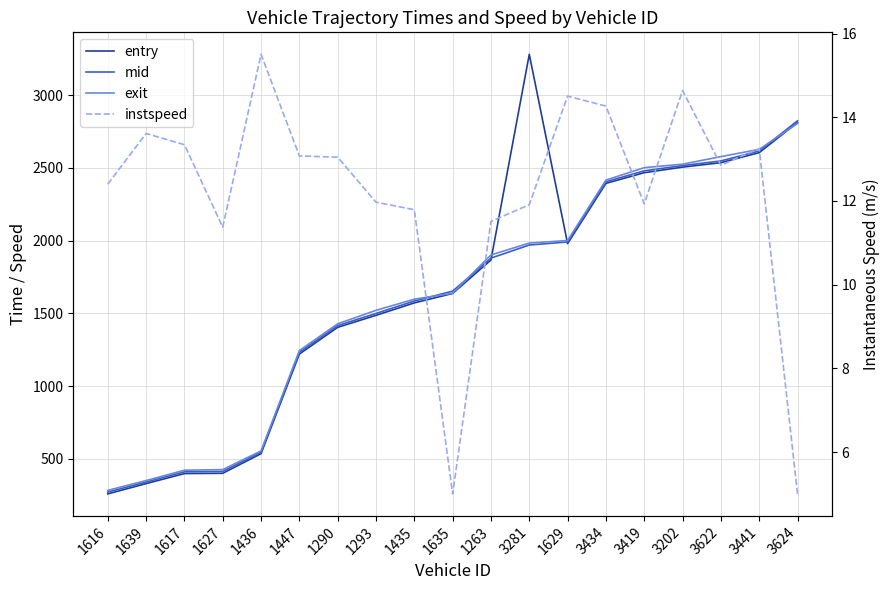

Rank the series at 1635 from lowest to highest value.

instspeed, entry, exit, mid